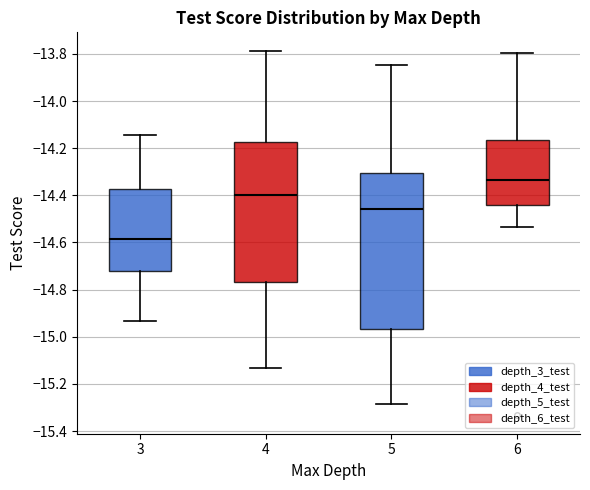

Where is the lower edge of the box at x = 5 on the y-axis? The values are not printed on the chart, so give them approximately, as read against the axis.

-14.96